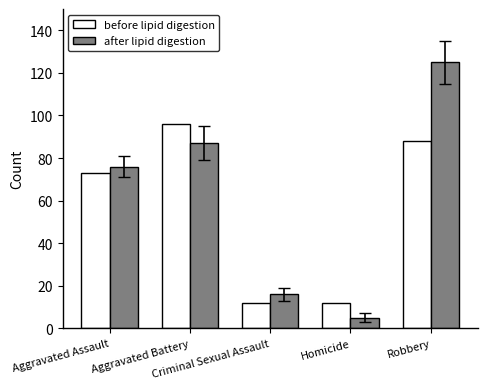

Reading right to left, transcribe all the data shown in this chart.

before lipid digestion: 88	12	12	96	73
after lipid digestion: 125	5	16	87	76